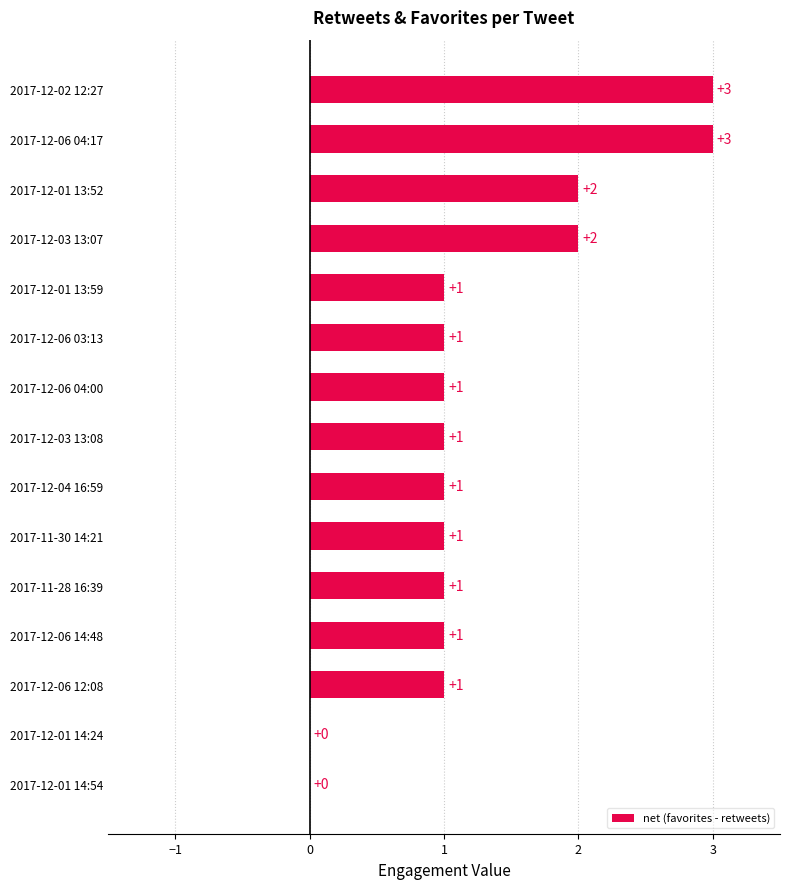

What is the average value?

1